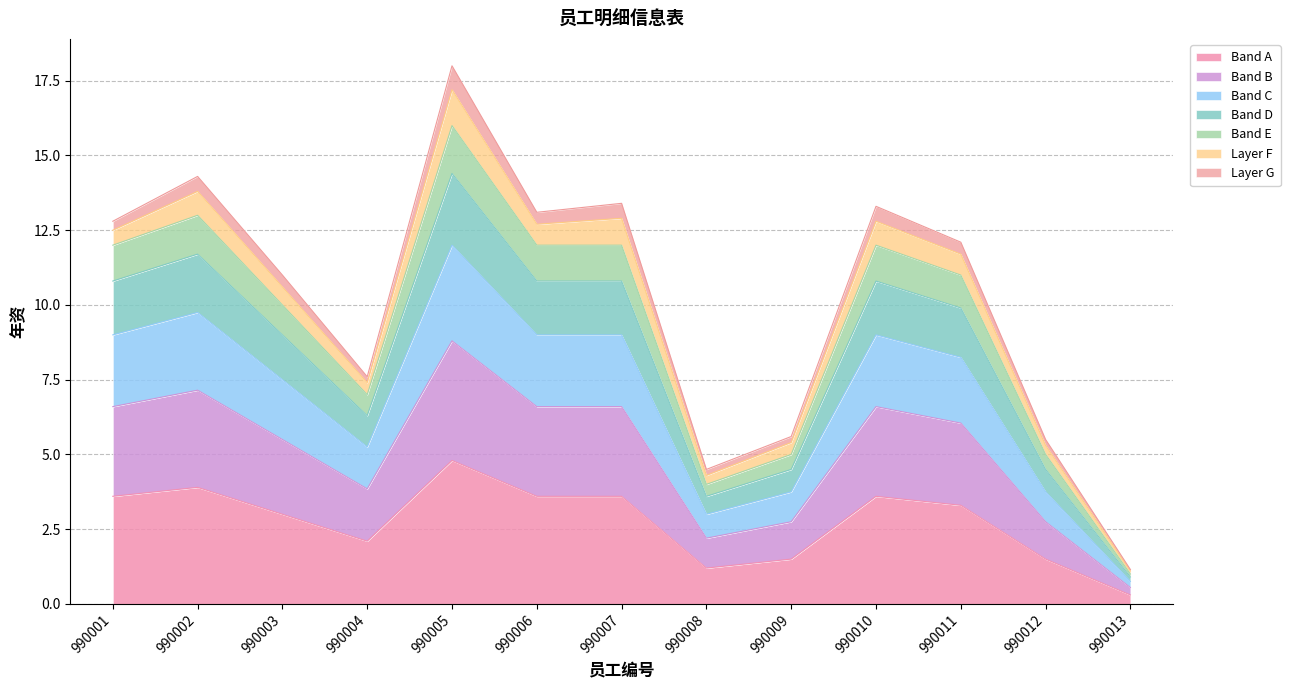

Reading left to right, extract all data points from this chart.

990001=3.6	990002=3.9	990003=3.0	990004=2.1	990005=4.8	990006=3.6	990007=3.6	990008=1.2	990009=1.5	990010=3.6	990011=3.3	990012=1.5	990013=0.3